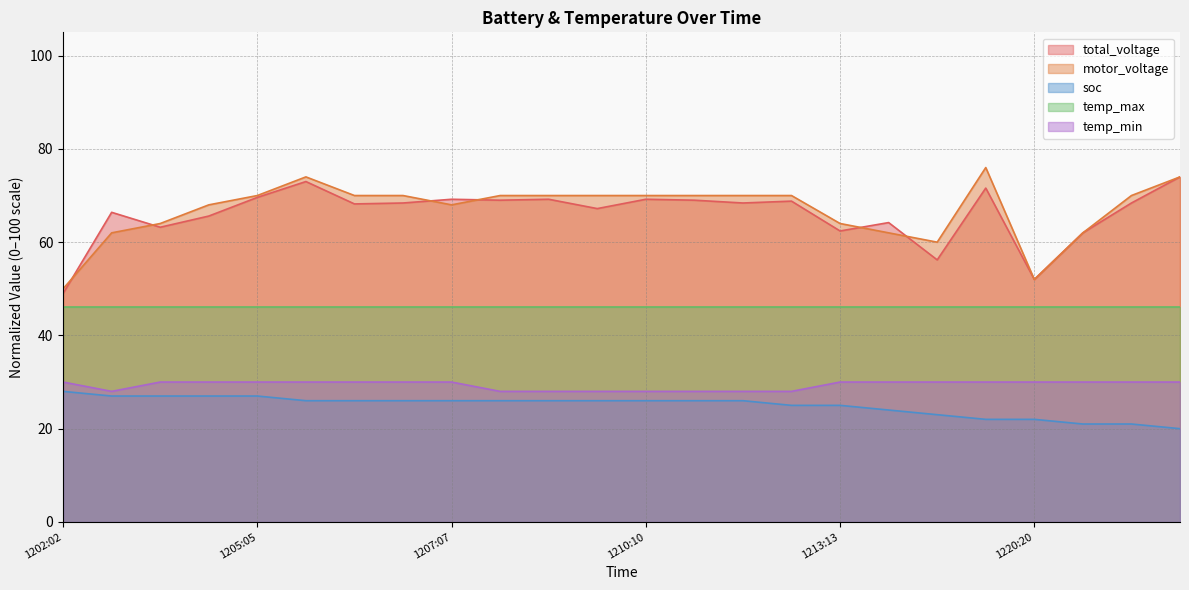

What is the sum of all total_voltage values?

1584.2